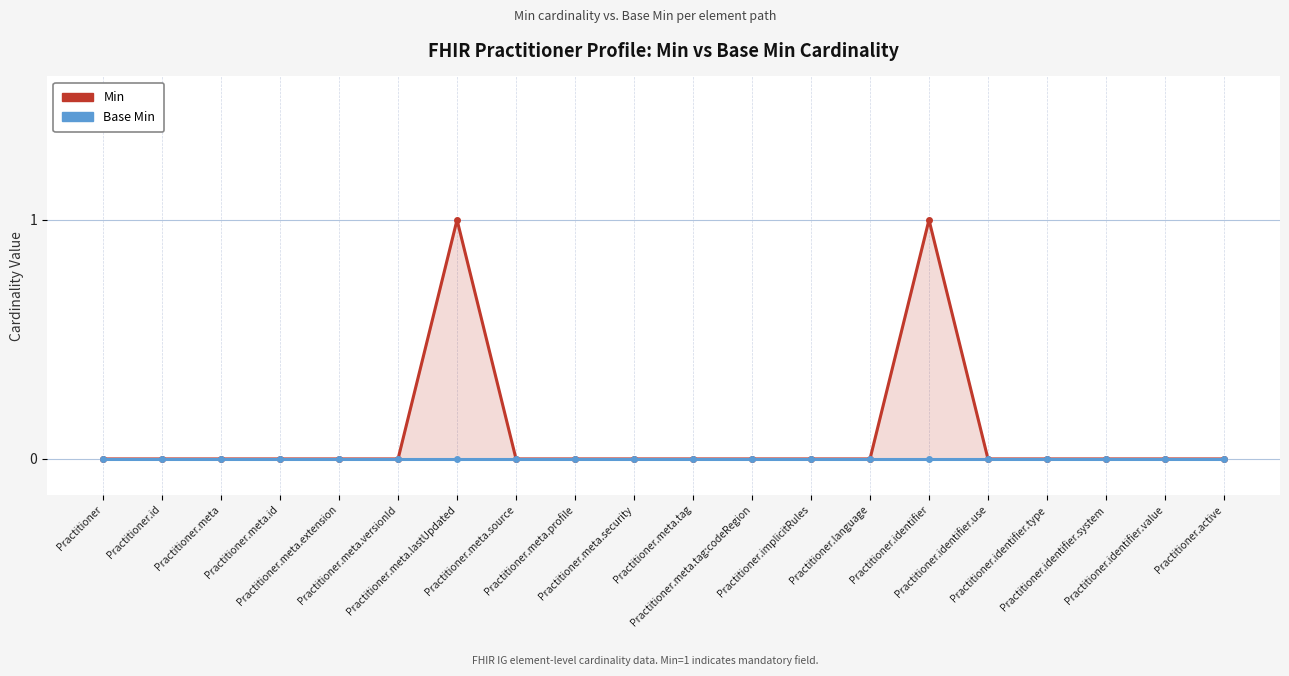

Count the number of categories in the chart.

20